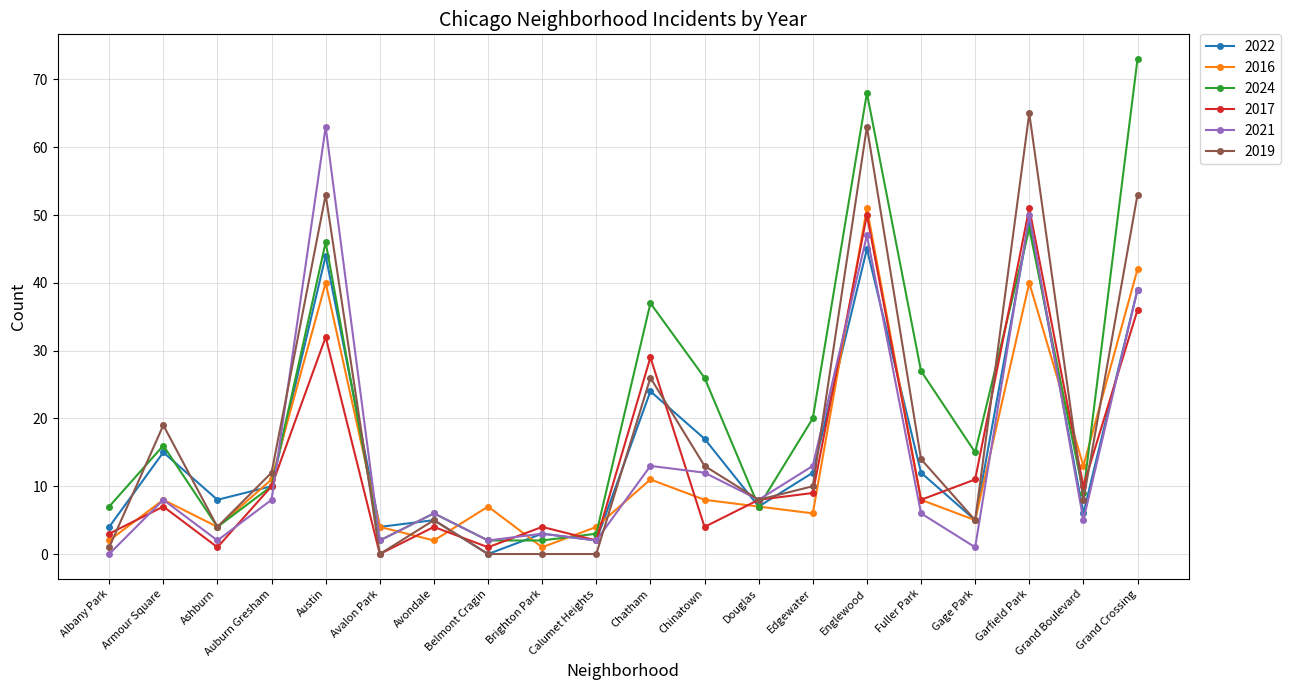

Where is the first local maximum for 2019?

Armour Square